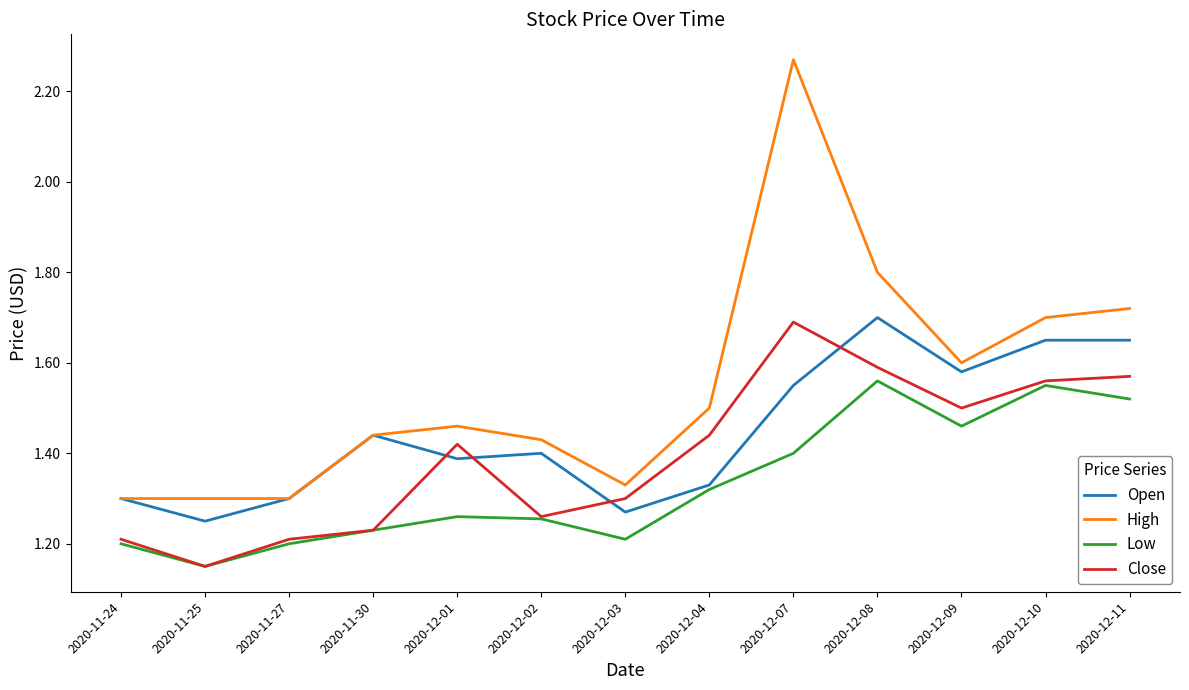

Is this an area chart (filled region under the line)?

No